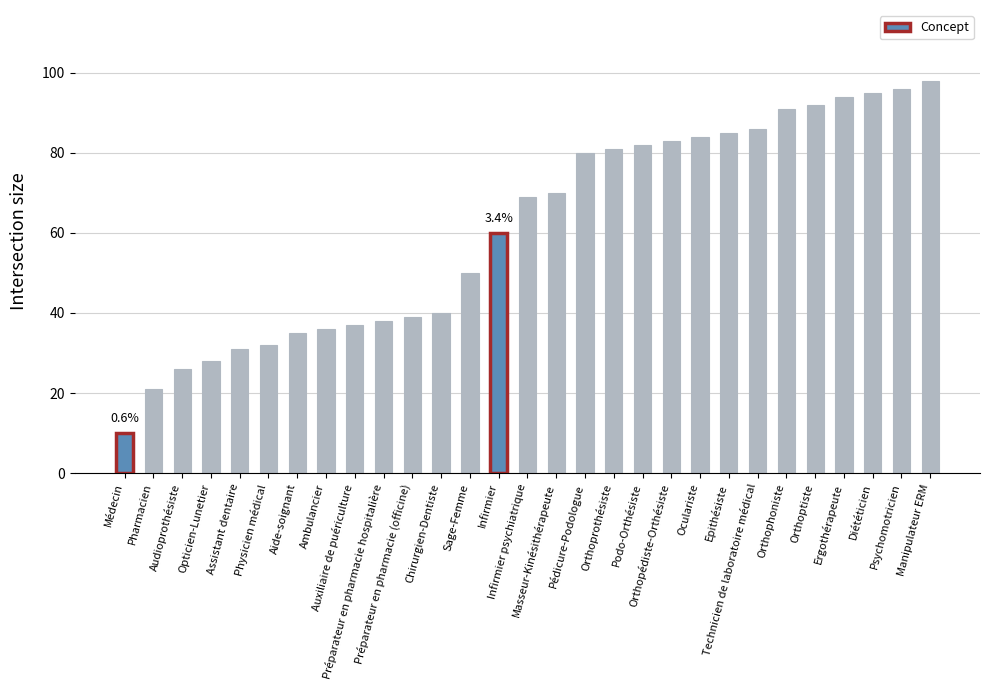

What is the difference between the maximum and minimum values?

88